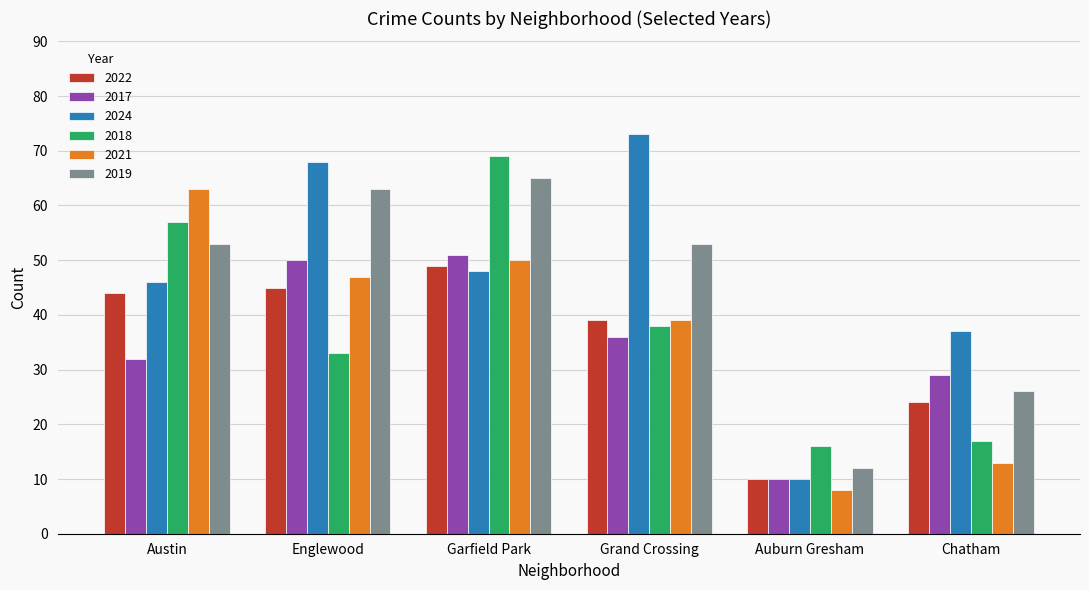

Reading left to right, what are all the values shown in this chart?

2022: Austin=44	Englewood=45	Garfield Park=49	Grand Crossing=39	Auburn Gresham=10	Chatham=24
2017: Austin=32	Englewood=50	Garfield Park=51	Grand Crossing=36	Auburn Gresham=10	Chatham=29
2024: Austin=46	Englewood=68	Garfield Park=48	Grand Crossing=73	Auburn Gresham=10	Chatham=37
2018: Austin=57	Englewood=33	Garfield Park=69	Grand Crossing=38	Auburn Gresham=16	Chatham=17
2021: Austin=63	Englewood=47	Garfield Park=50	Grand Crossing=39	Auburn Gresham=8	Chatham=13
2019: Austin=53	Englewood=63	Garfield Park=65	Grand Crossing=53	Auburn Gresham=12	Chatham=26